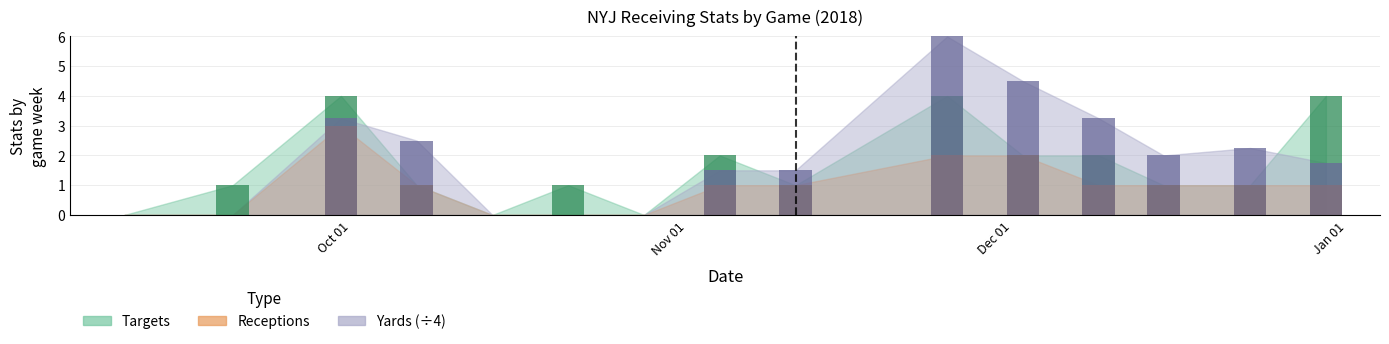

Is the value of Targets at 2018-10-21 greater than the value of Yards at 2018-09-10?

Yes